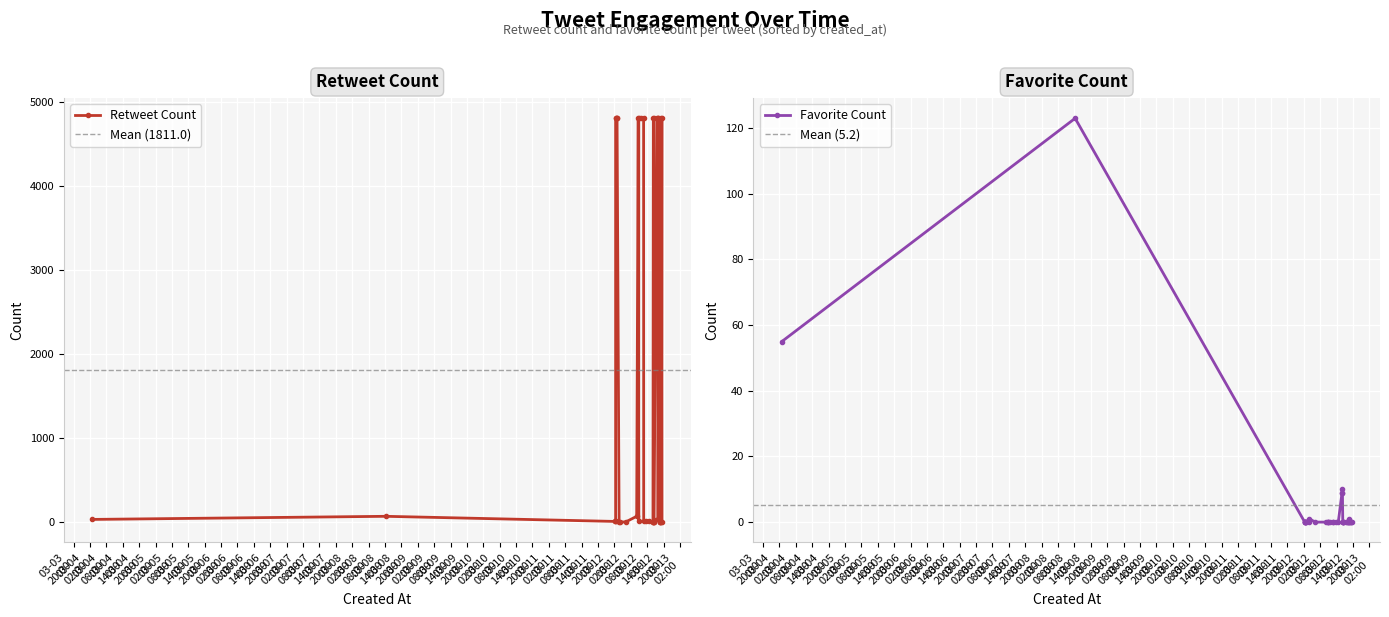

What is the average value of the retweet_count series?

1811